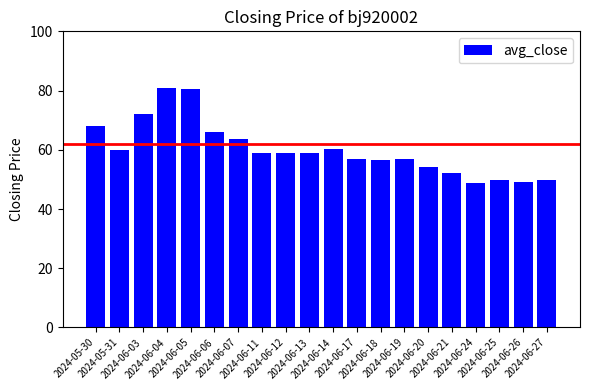

What is the label of the 20th bar from the right?

2024-05-30